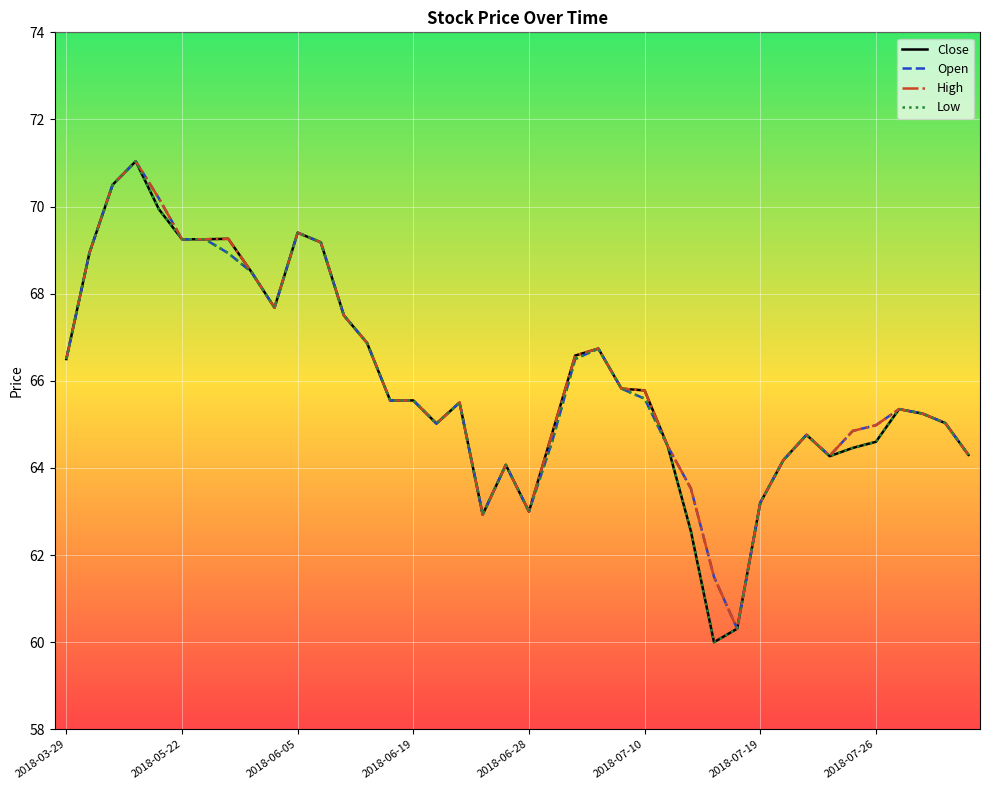

What is the lowest value of the Close series?

60.0